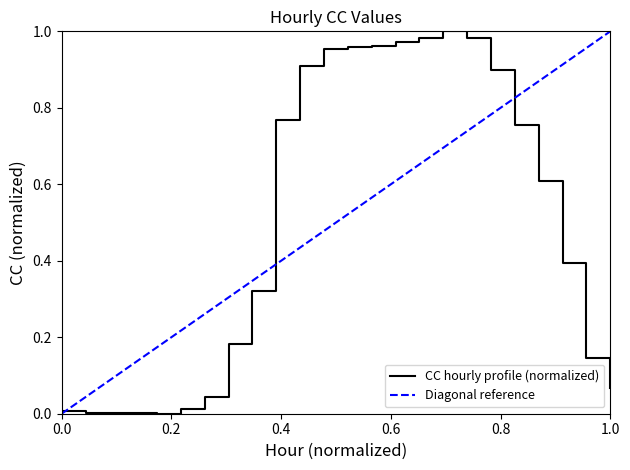

Which category has the lowest value across all series?

5